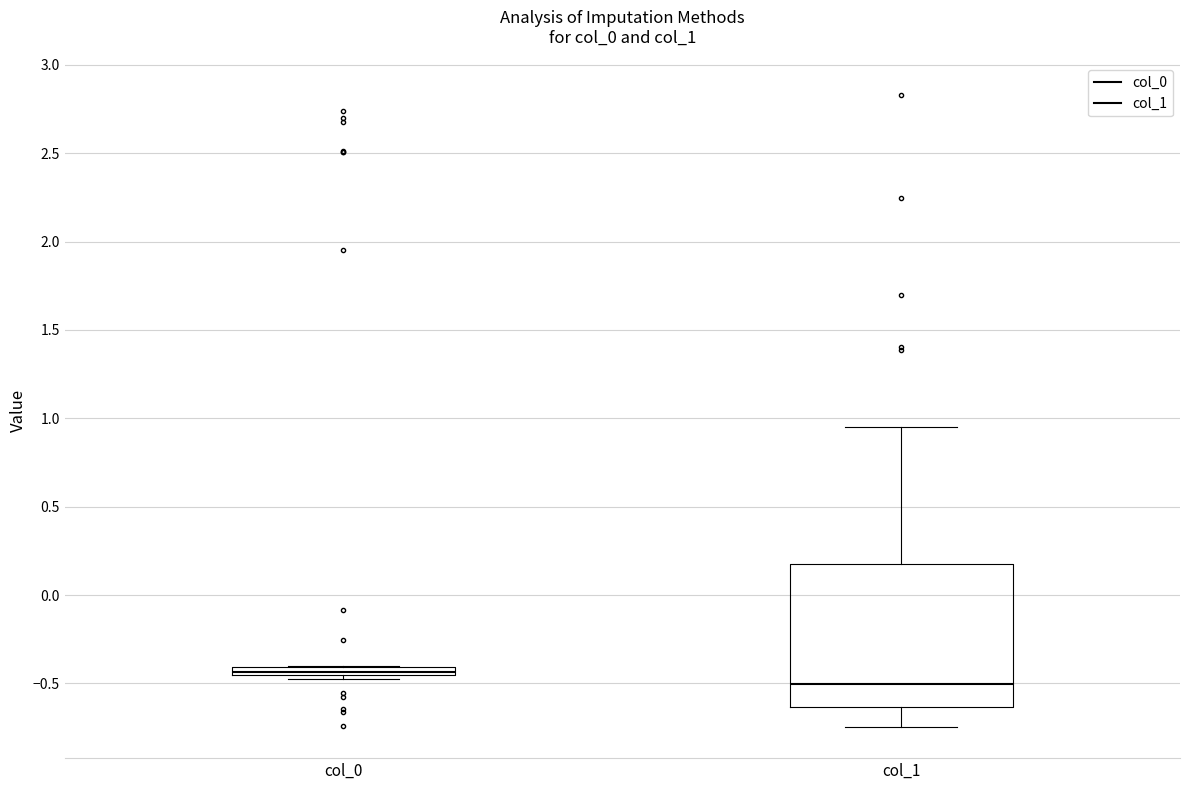

Which box's median line is the lowest?

col_1